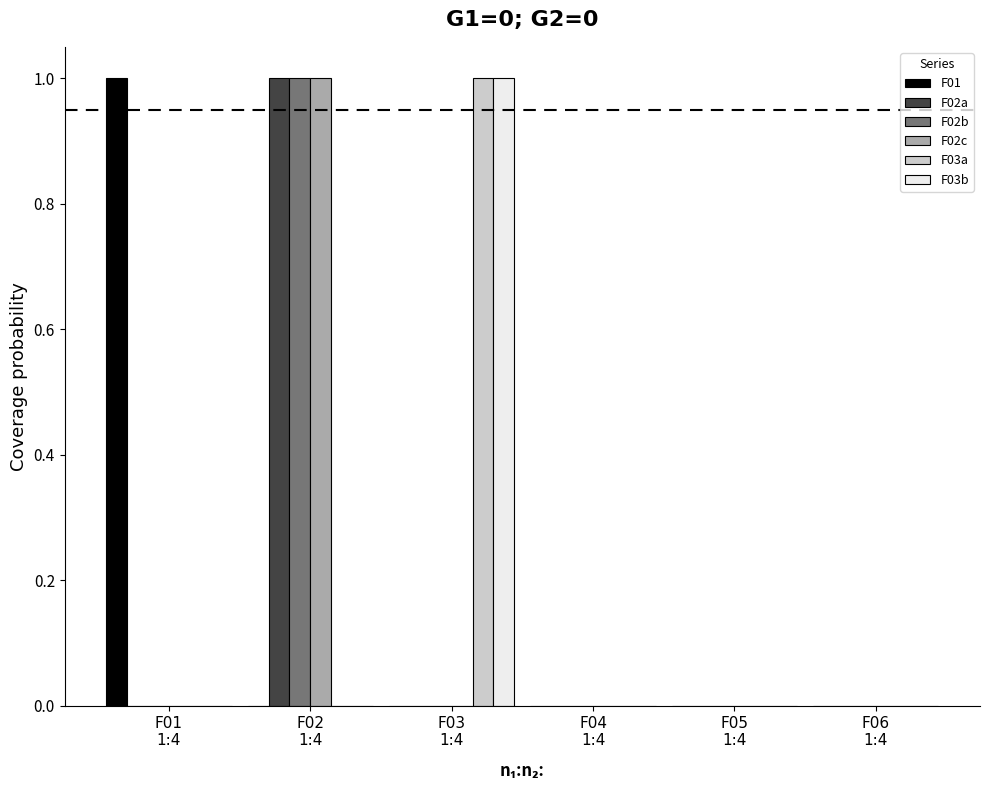

How many F03b values are between 0 and 1?

6